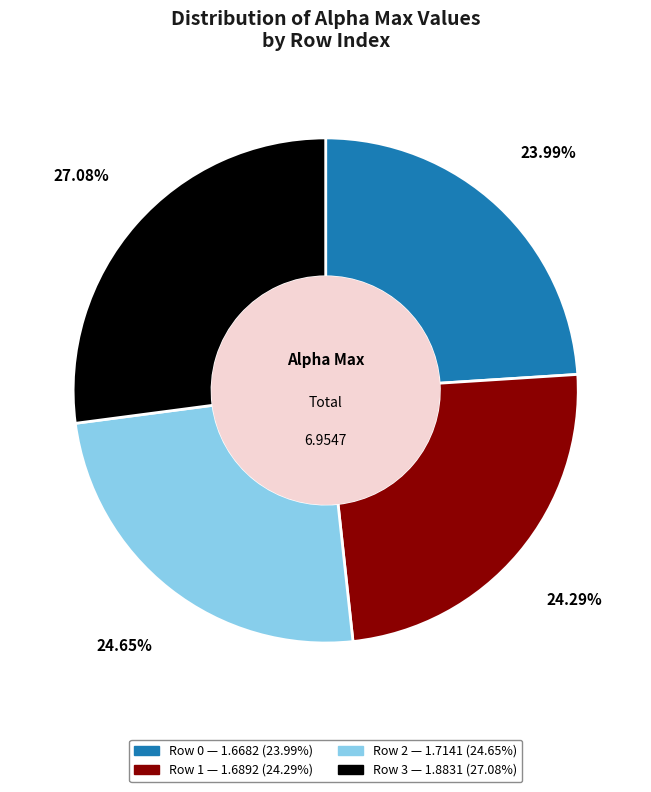

Does any single category account for the majority?

No